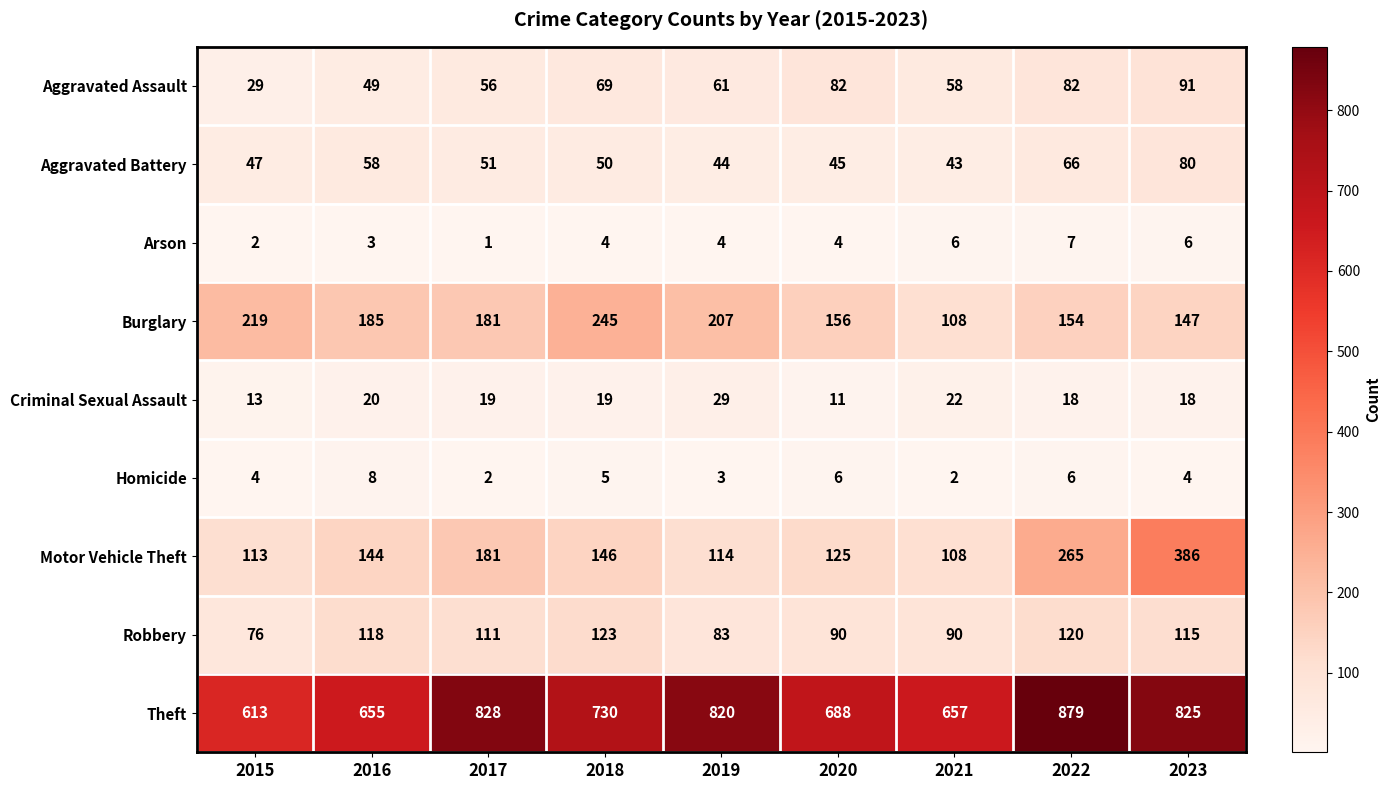

Is it true that Aggravated Assault equals 33 at 2019?

False